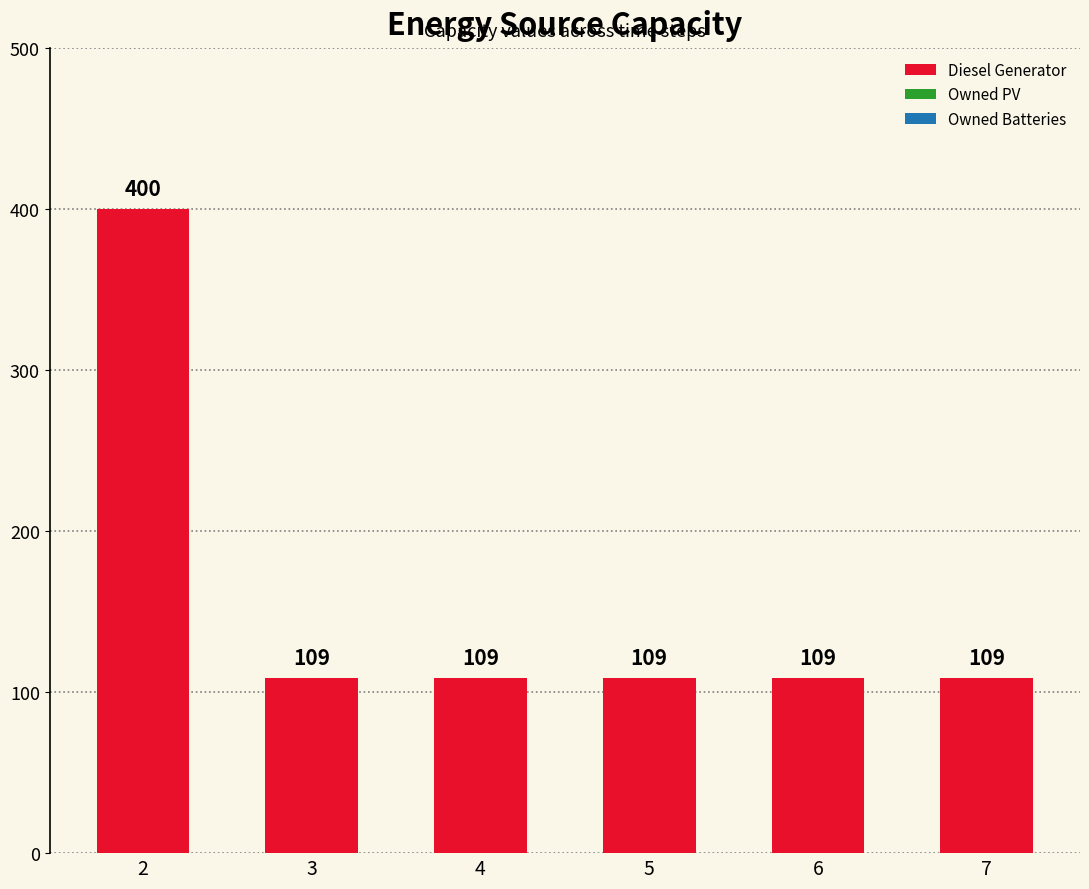

Reading right to left, extract all data points from this chart.

109	109	109	109	109	400